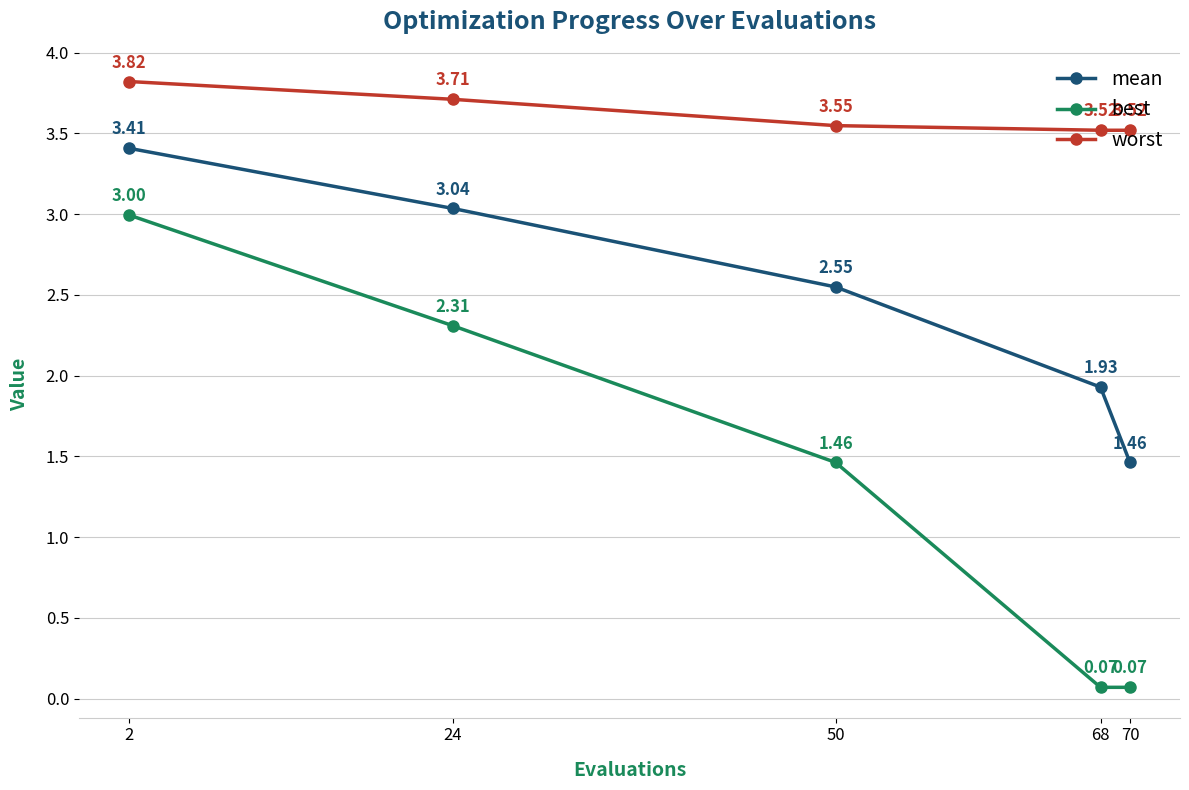

What is the spread (max minus min) of values at 24?

1.4